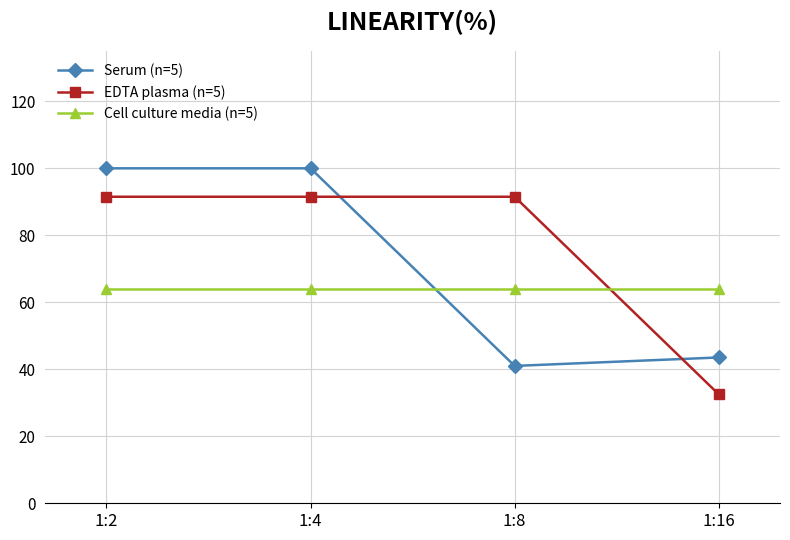

Where is Serum (n=5) nearest to the value 70?

1:16